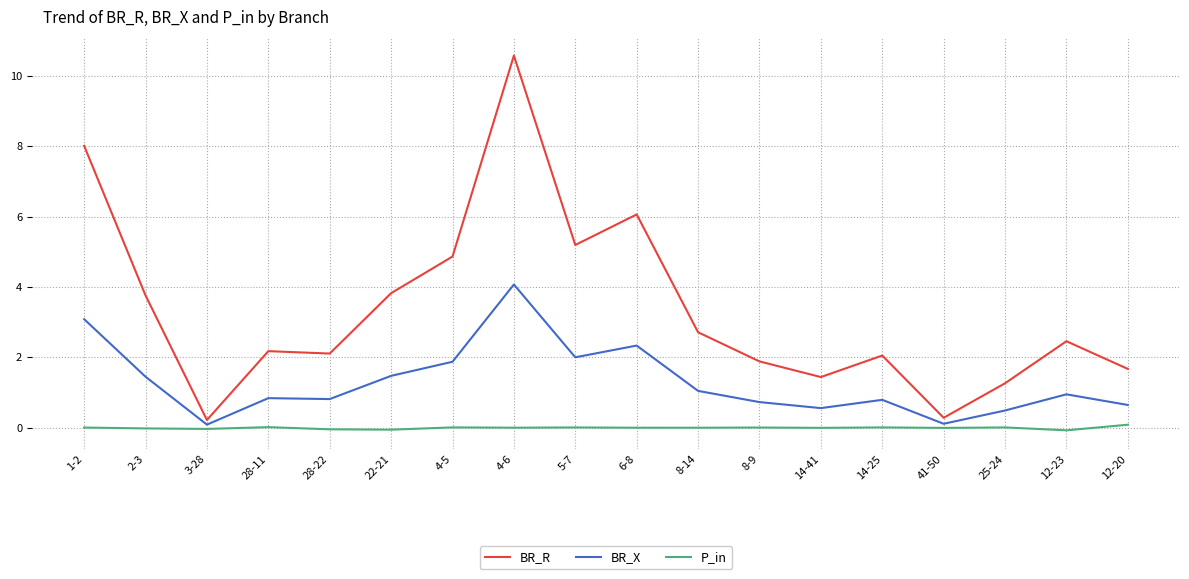

Which series has the largest range (max minus min)?

BR_R